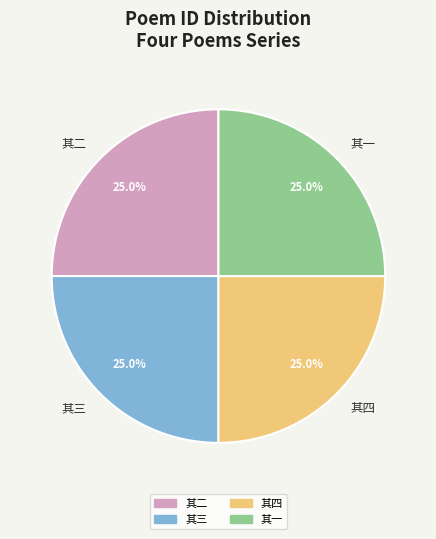

Is there a majority slice in this chart?

No